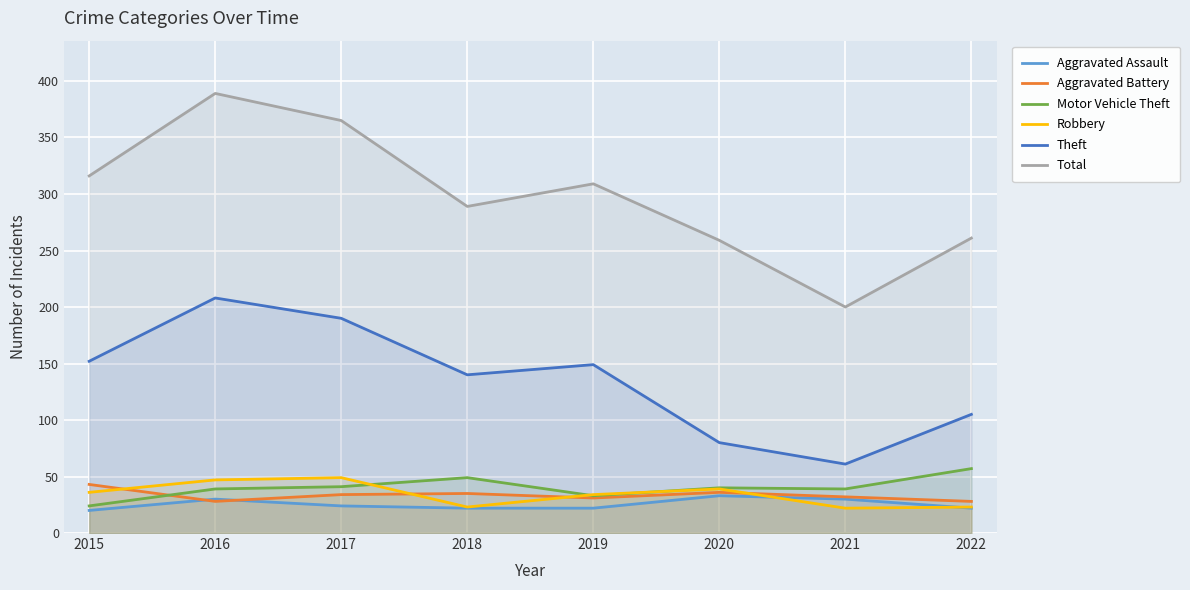

At which label is Theft closest to 134?

2018